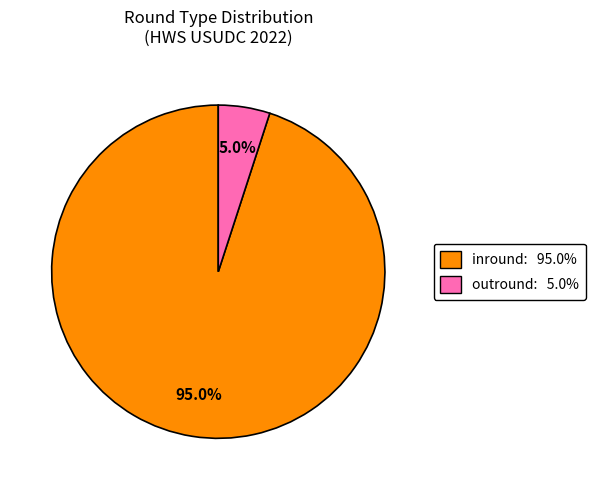

Which has a higher value, inround or outround?

inround